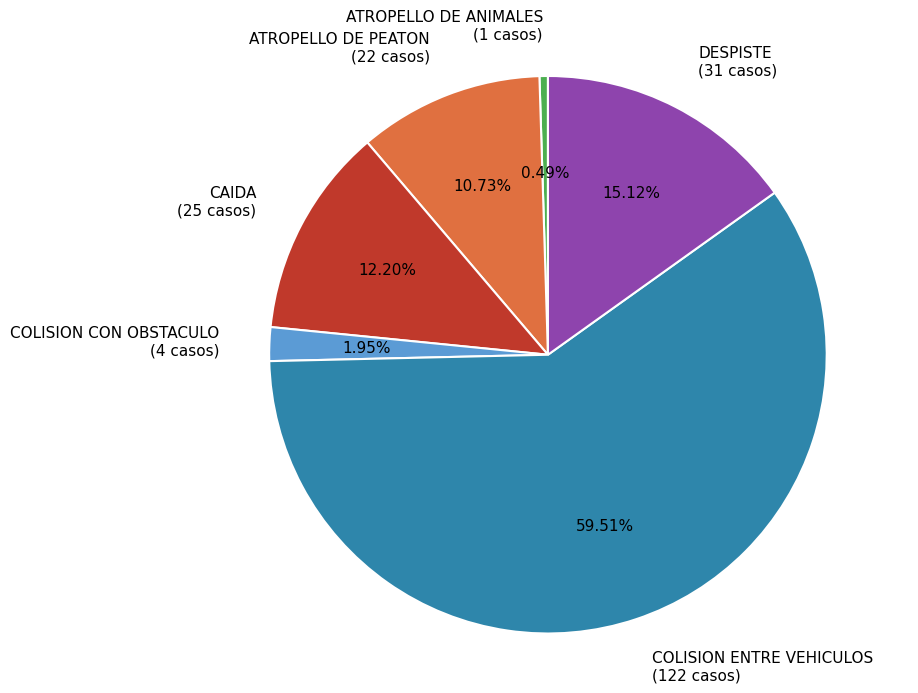

How many segments does this pie chart have?

6